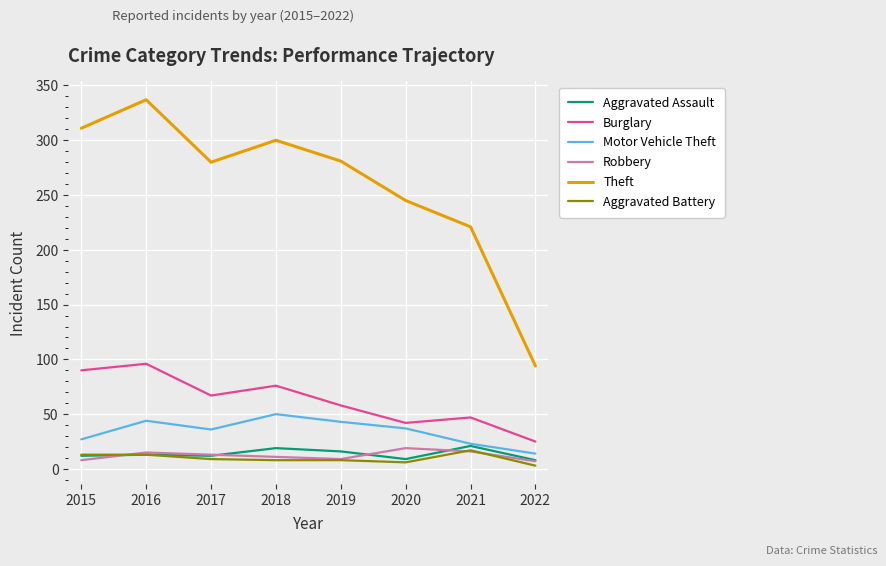

The Theft series shows 94 at 2022. True or false?

True